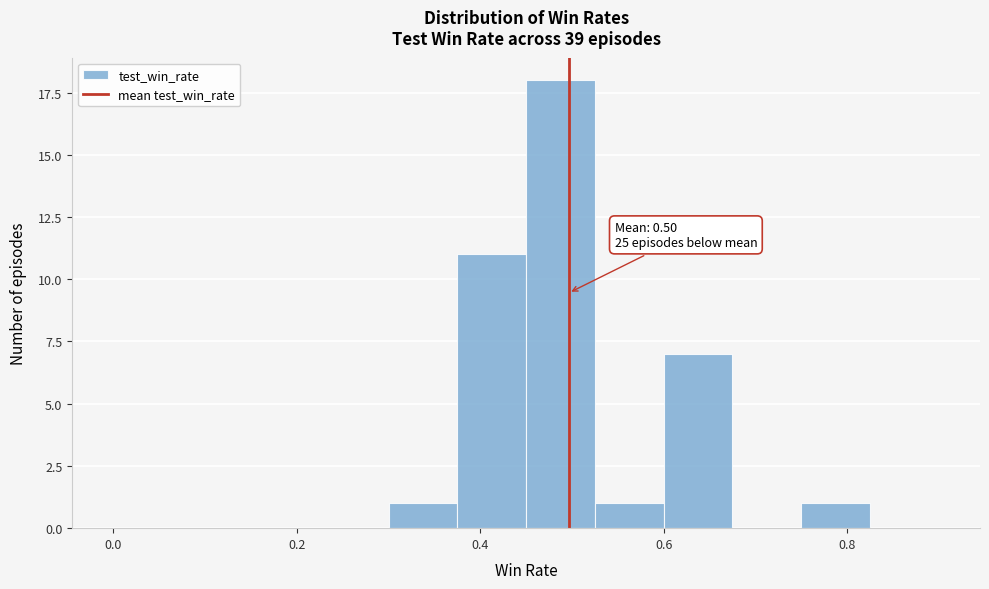

Around what value on the x-axis is the tallest bar? Give the approximate position of its centre, as read against the axis.

0.48